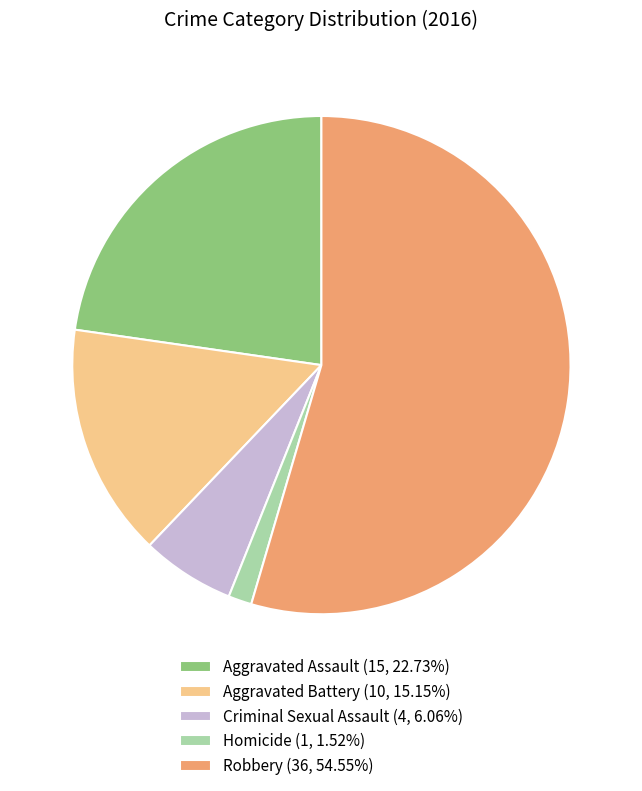

Is there a majority slice in this chart?

Yes